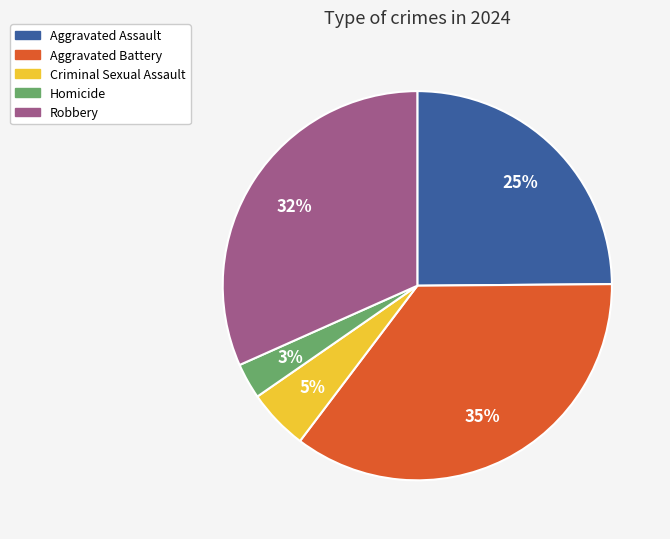

To the nearest percent, what percentage of the pie is Homicide?

3%